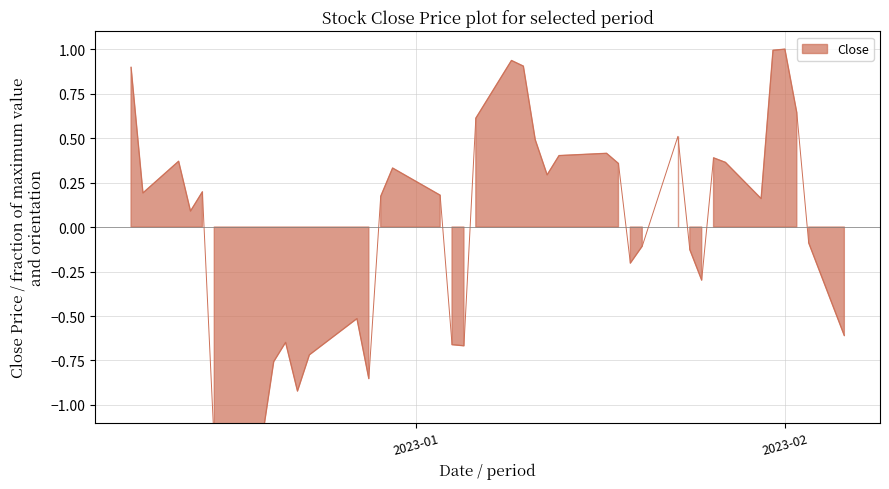

What is the sum of the values at 2023-01-23 and 2022-12-29?

0.7